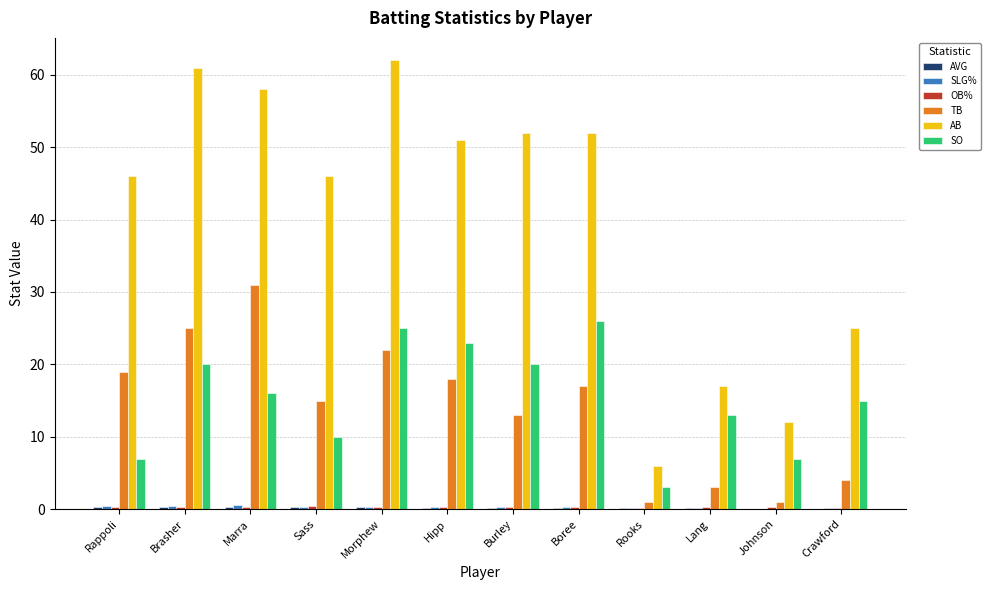

Which series has the widest spread of values?

AB